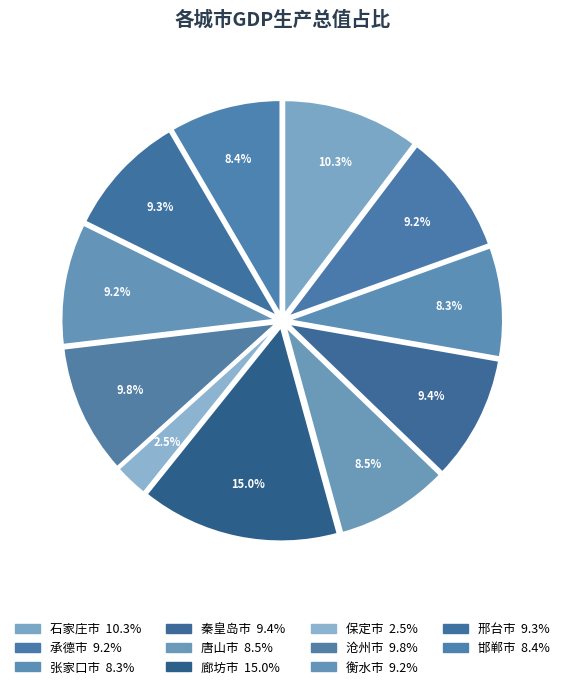

Do 邢台市 and 张家口市 together represent more than half of the pie?

No